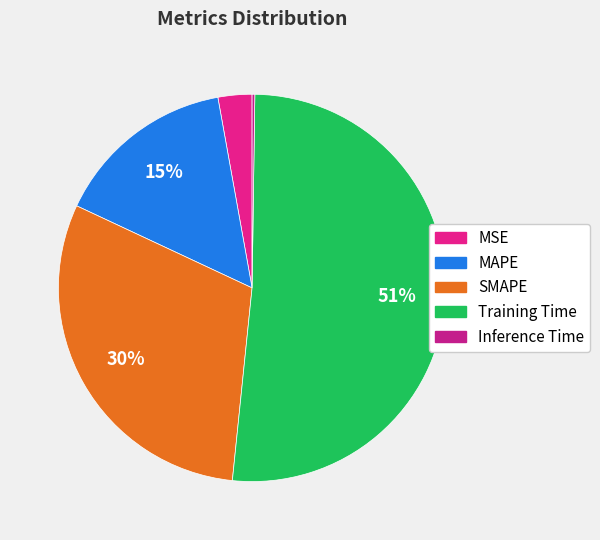

What percentage is NOT represented by Inference Time?

99.8%